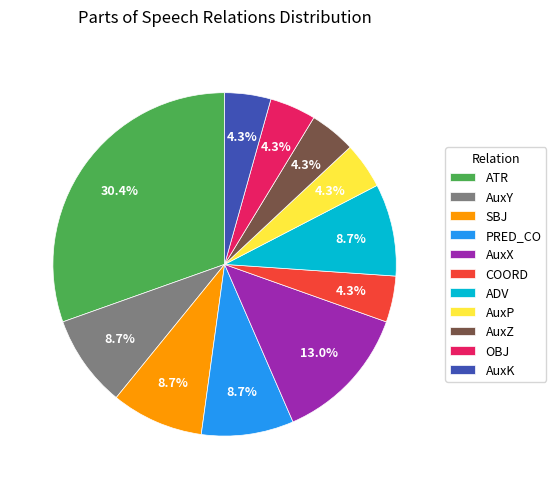

To the nearest percent, what is the combined percentage of AuxX and AuxK?

17%